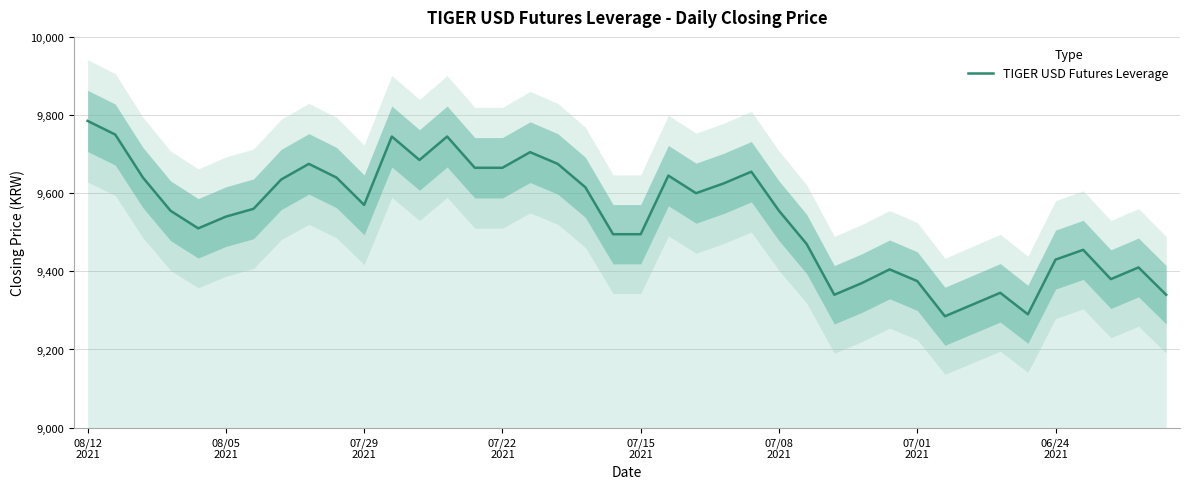

Read the value at 16.

9705